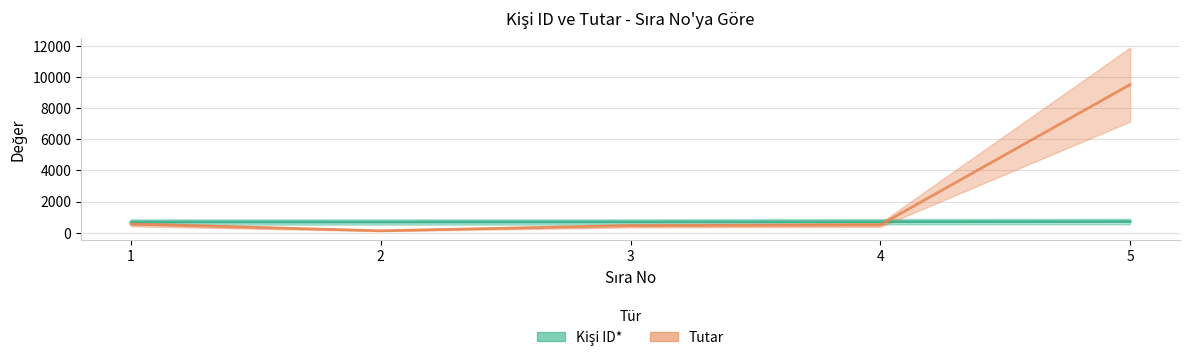

At which category does the chart reach its peak across all series?

5